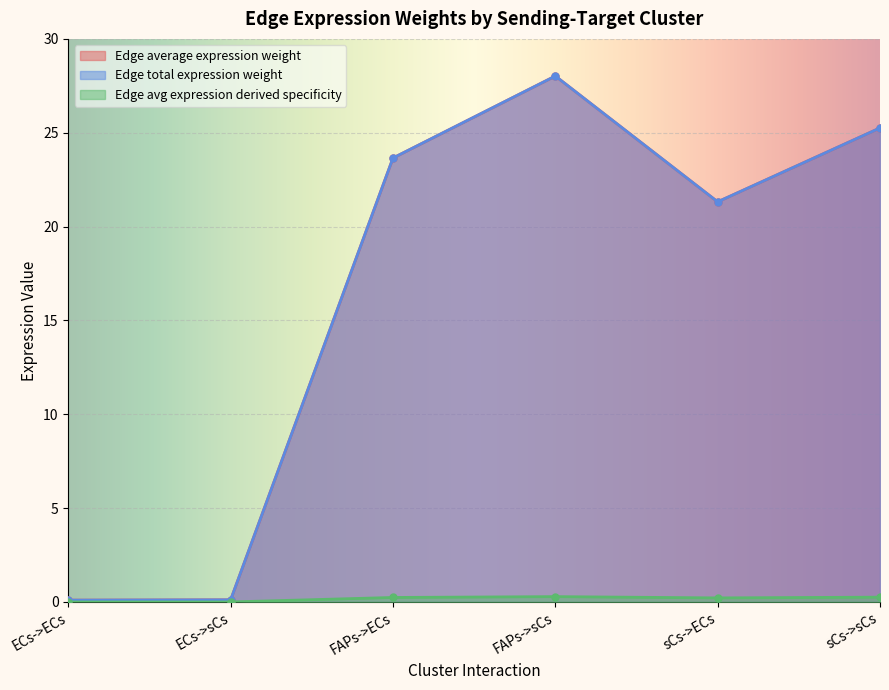

What is the difference between the Edge average expression weight values at ECs->sCs and sCs->ECs?

21.2